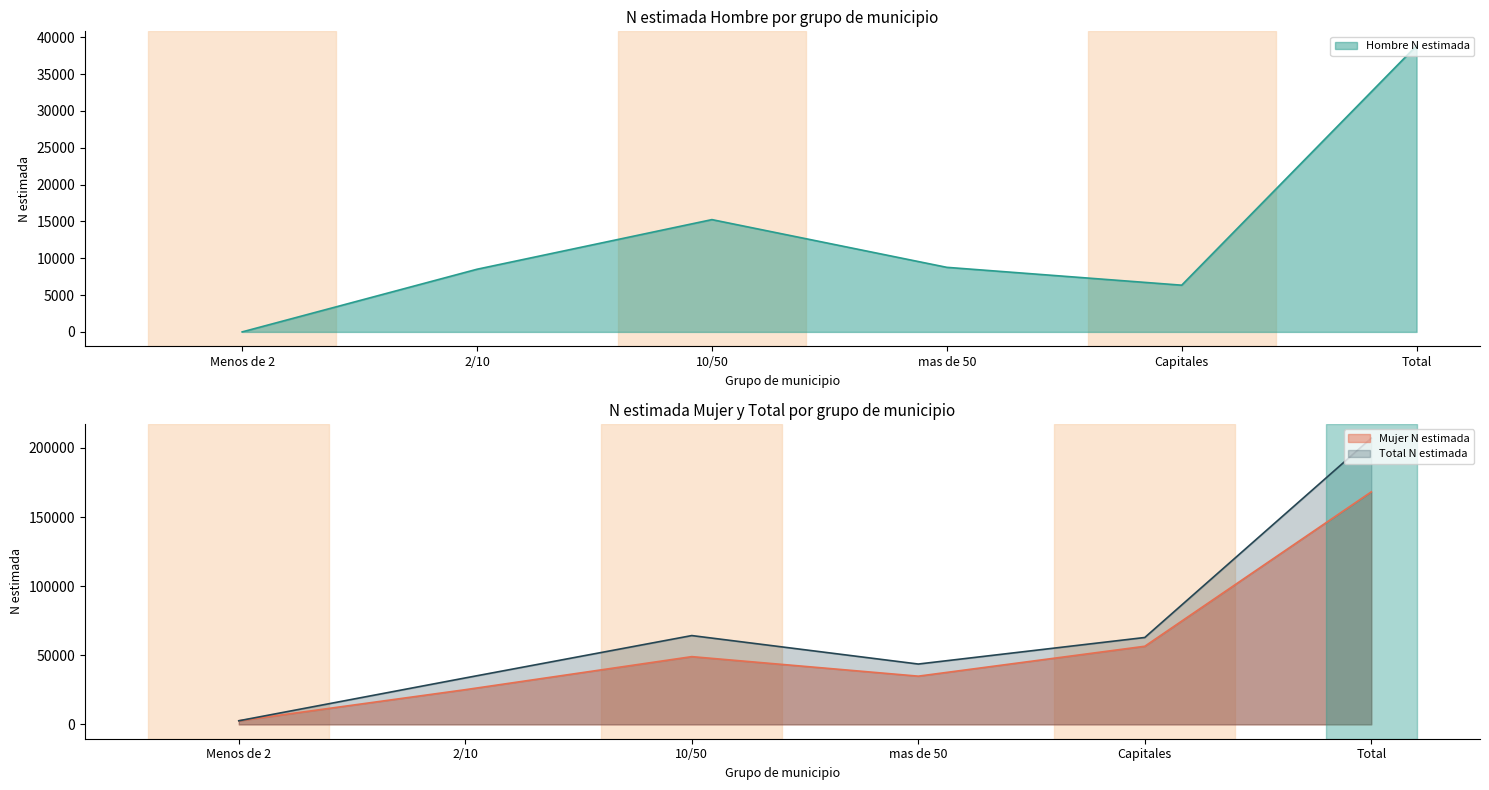

In Mujer N estimada, how many points are higher than both neighbors (excluding endpoints)?

1